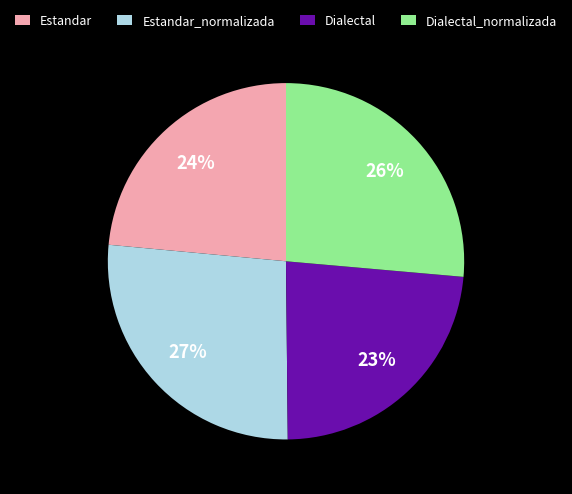

Do Estandar and Dialectal together represent more than half of the pie?

No